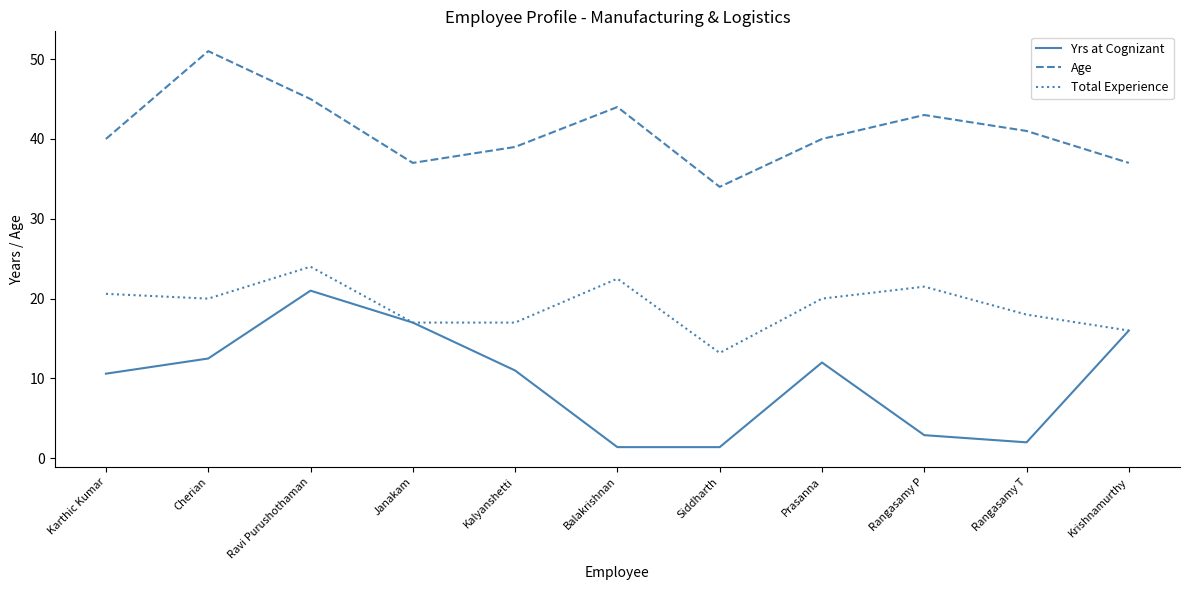

What is the sum of the Yrs at Cognizant values at Kalyanshetti and Balakrishnan?

12.4